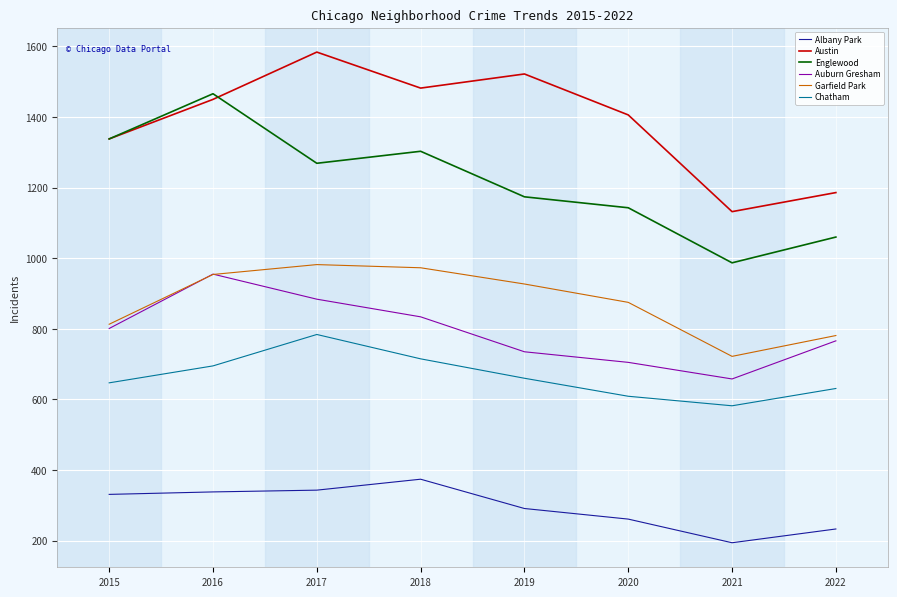

Rank the series at 2020 from highest to lowest value.

Austin, Englewood, Garfield Park, Auburn Gresham, Chatham, Albany Park